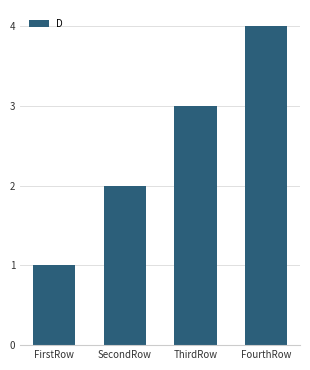

List the labels in order of value, largest first.

FourthRow, ThirdRow, SecondRow, FirstRow